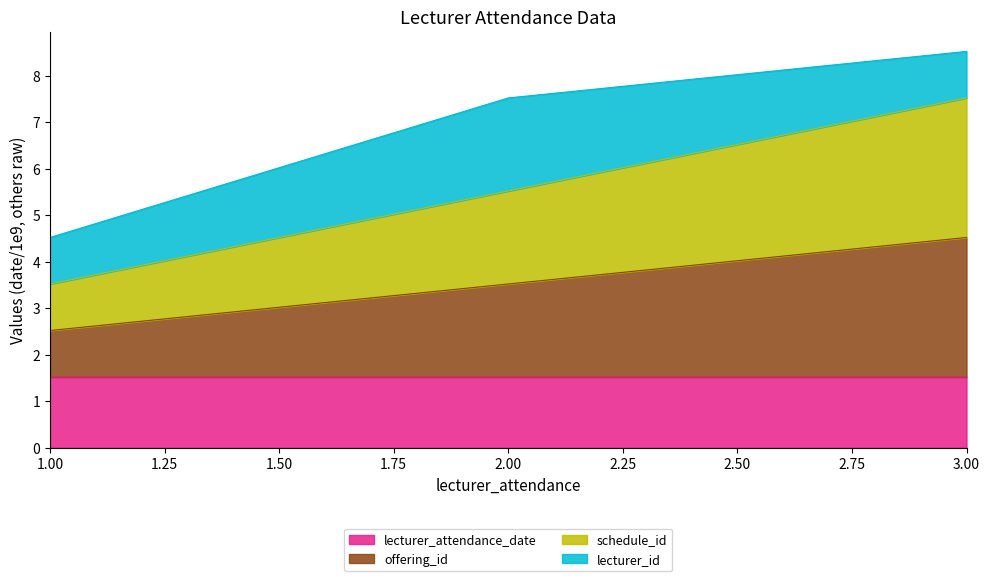

Which series has the largest total across all categories?

offering_id